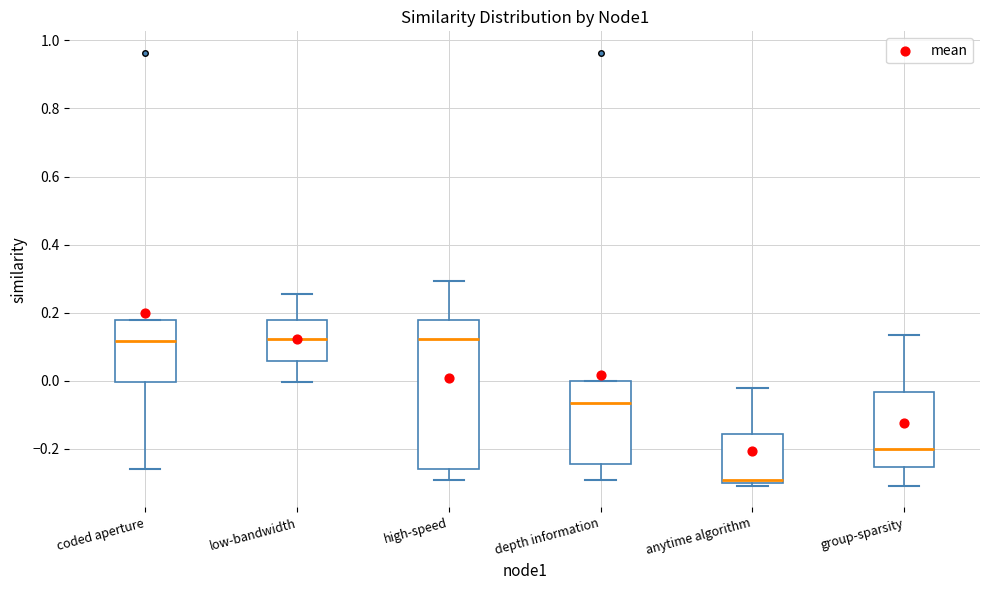

Comparing the boxes themselves (not the whiskers), which one is the tallest?

high-speed